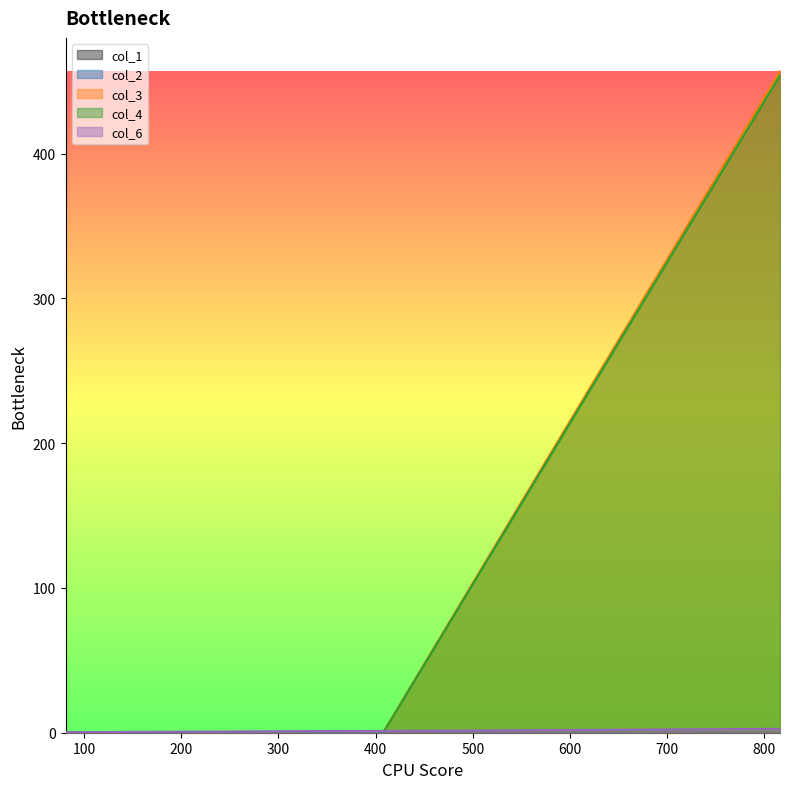

Count the col_1 values in the range 0 to 1.

5